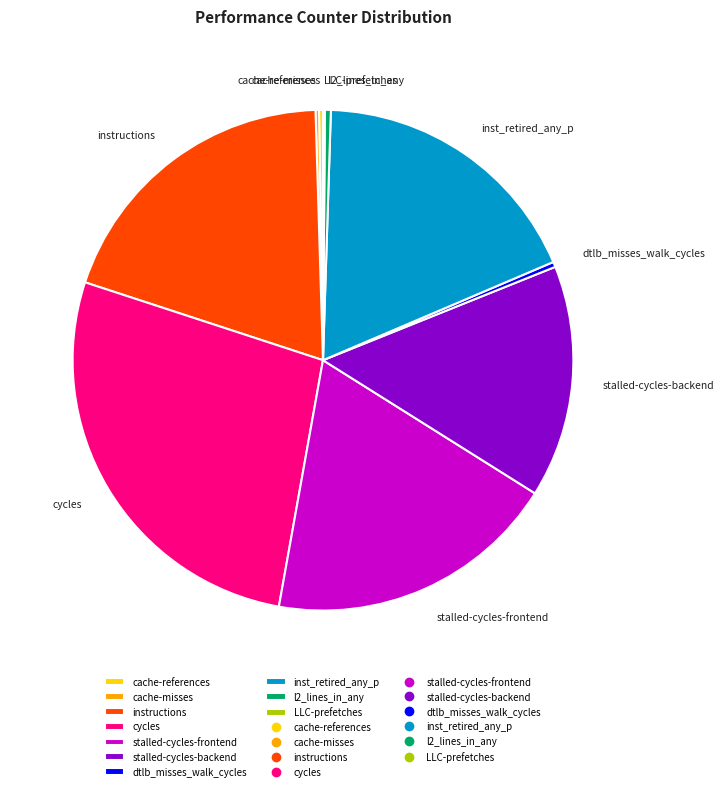

Combined, do instructions and cycles account for over 50%?

No